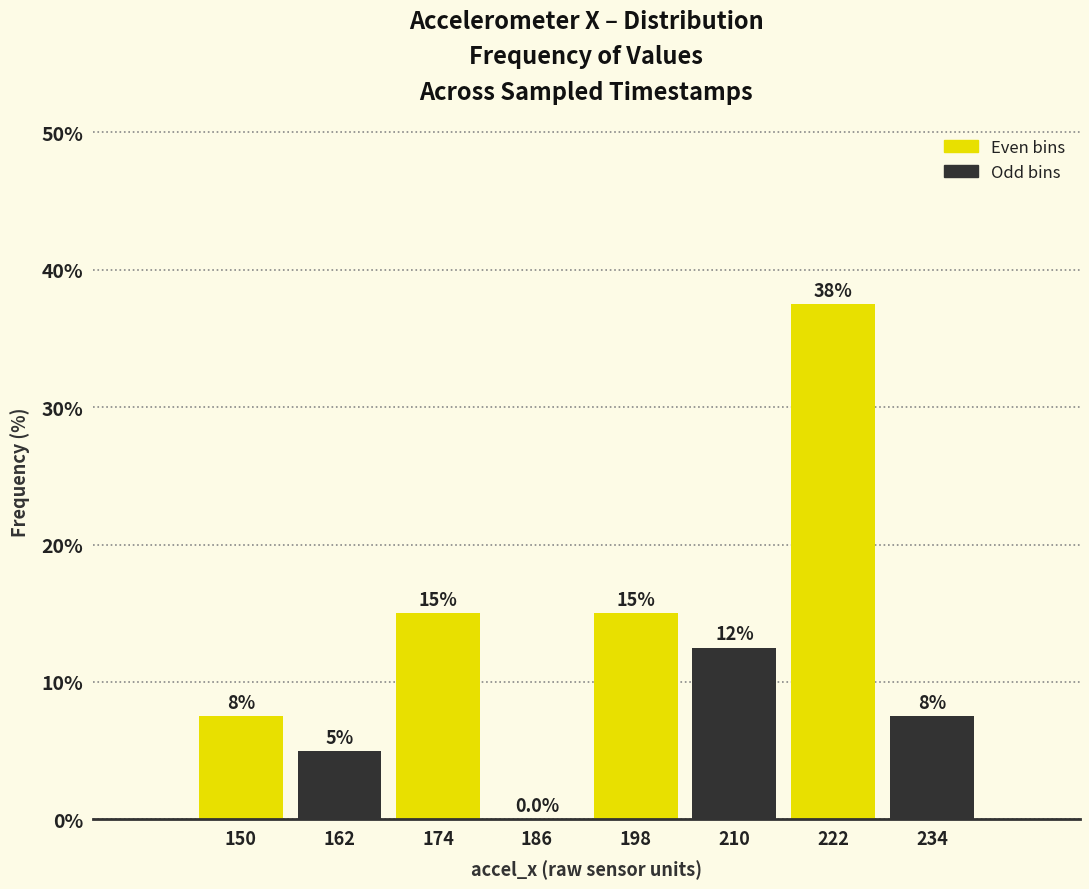

Which range on the x-axis has the tallest bar?

216 to 228